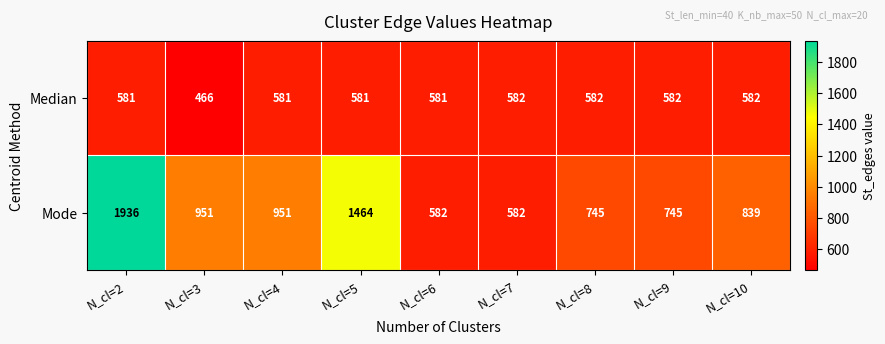

What is the difference between the maximum and minimum values in the Median series?

116